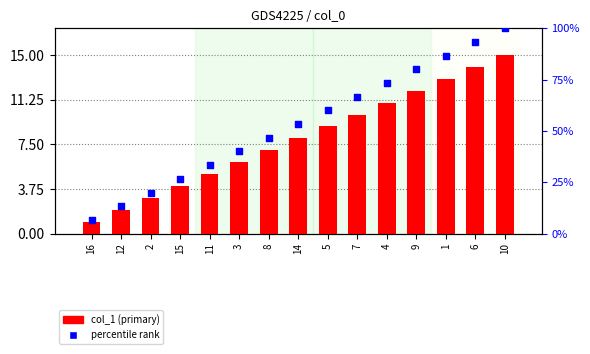

Is the value of col_1 (primary) at 9 greater than the value of percentile rank at 2?

No